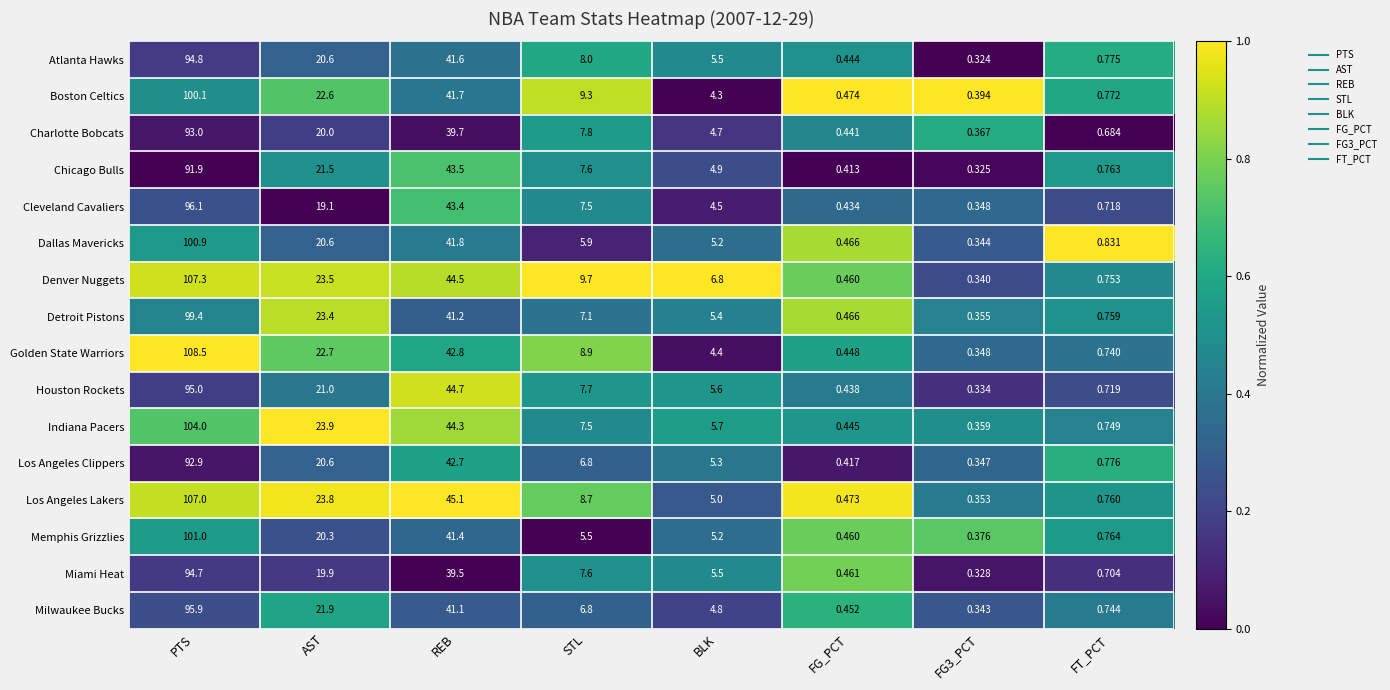

Which series changed the most between PTS and FT_PCT?

Golden State Warriors